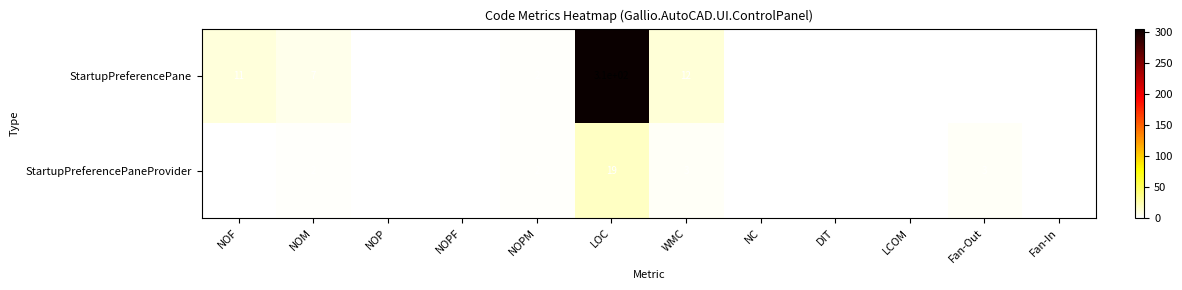

Which category has the highest value in the StartupPreferencePane series?

LOC